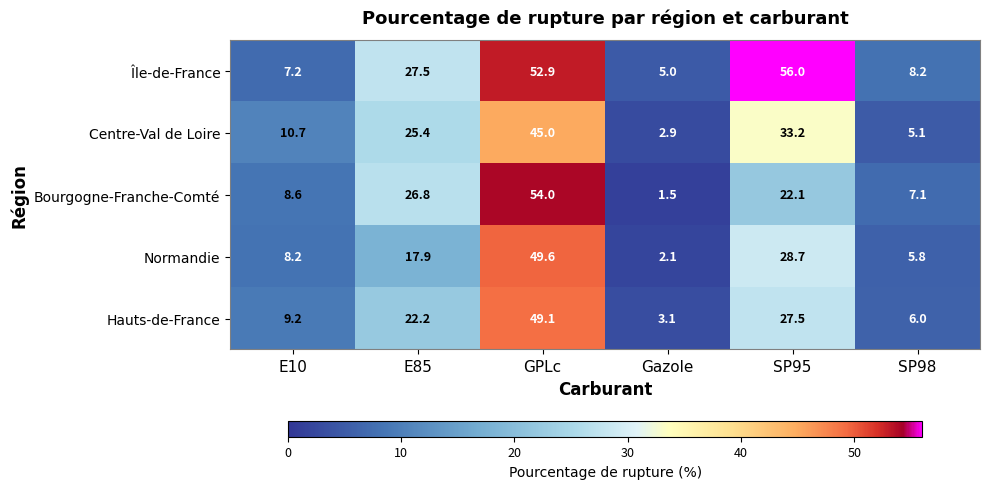

Count the number of data series in this chart.

5